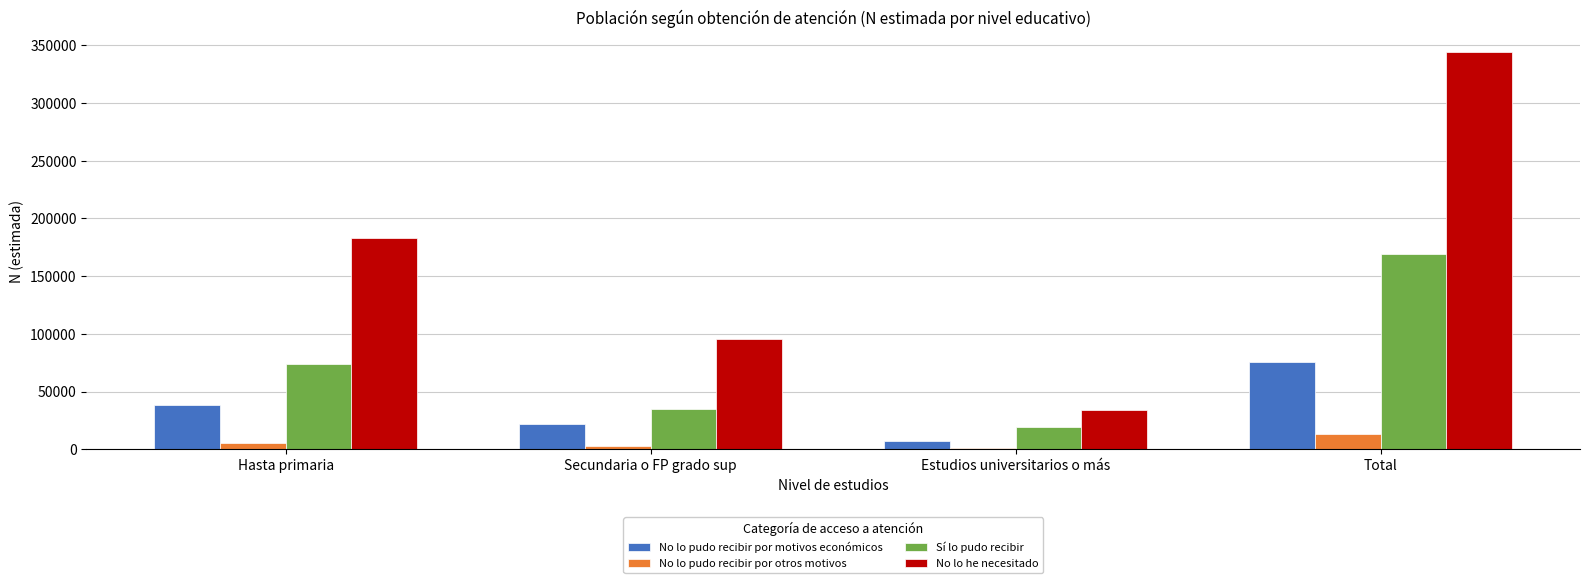

Which category has the highest value across all series?

Total